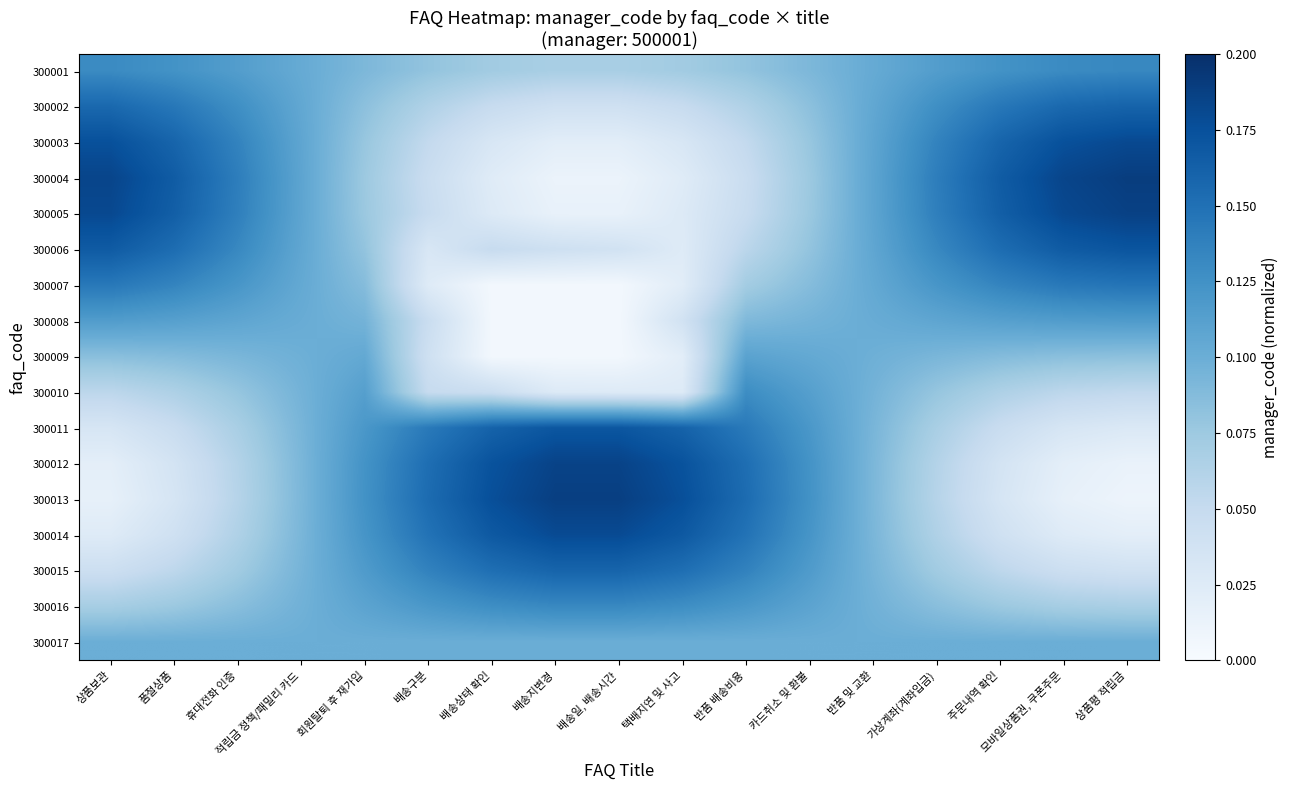

What is the maximum value shown in the chart?

0.2